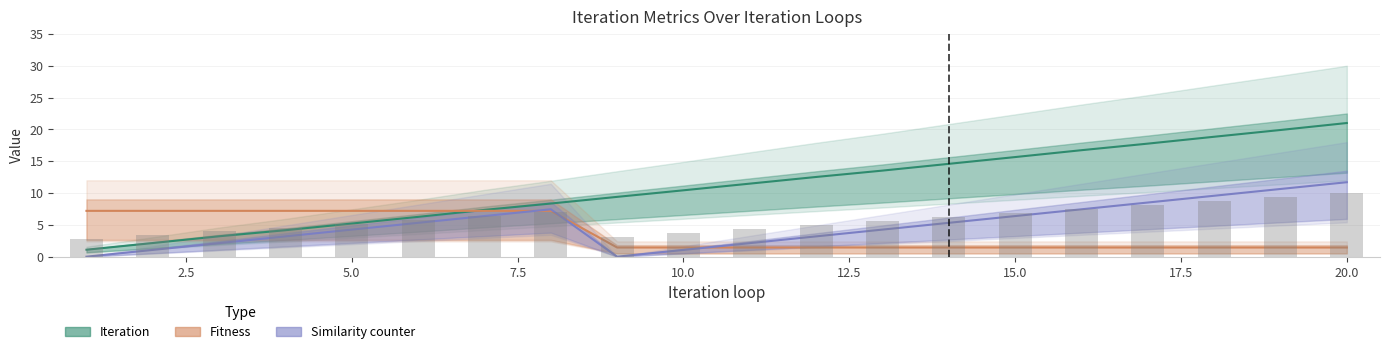

Which series has the widest spread of values?

Iteration